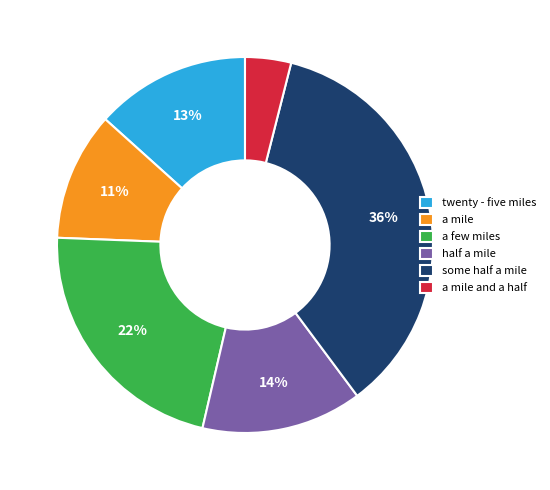

To the nearest percent, what is the difference between the a mile and a half and a few miles slice percentages?

18%